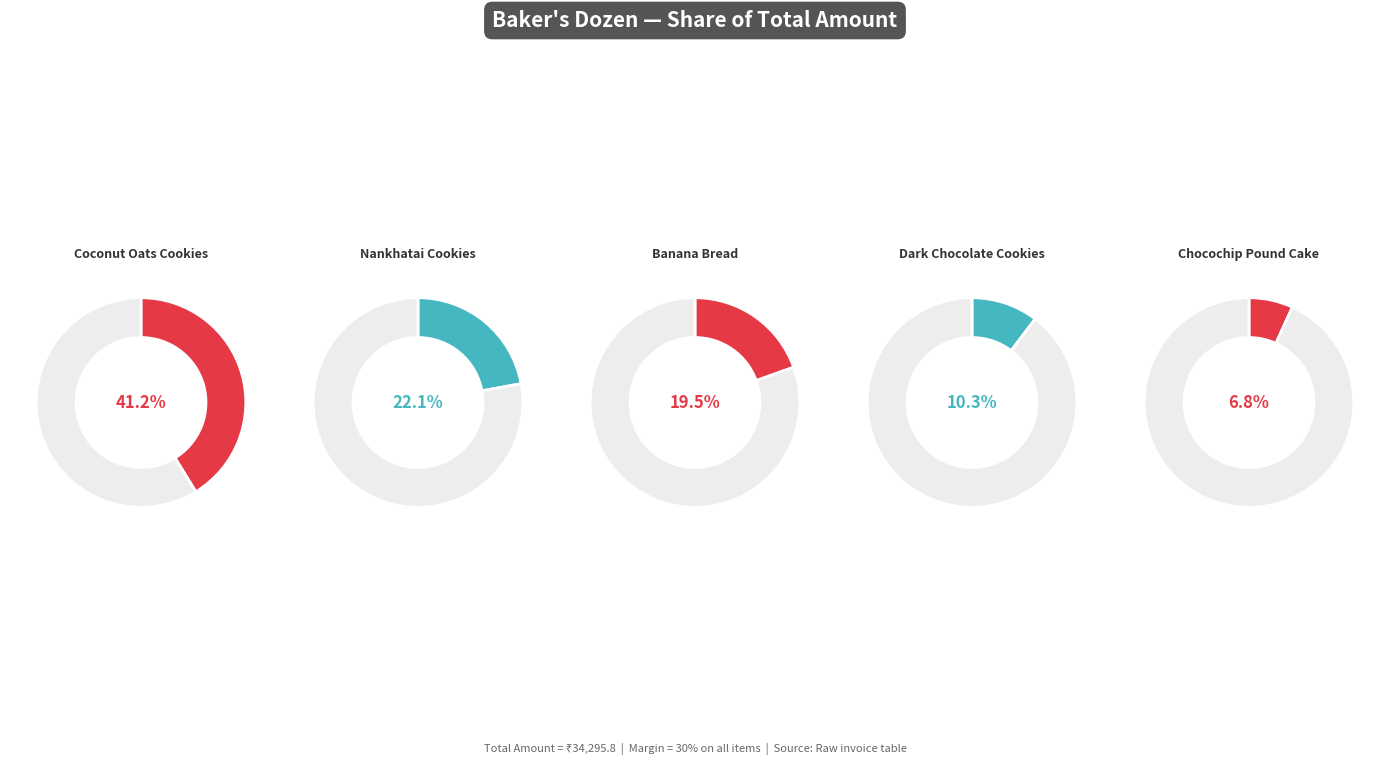

Is it true that Nankhatai Cookies is 37% of the pie?

False